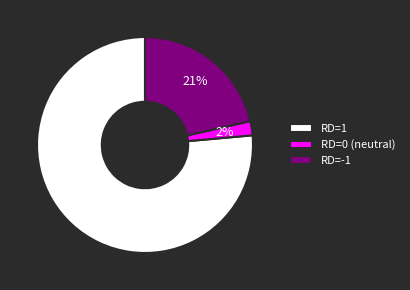

Is the sum of RD=0 (neutral) and RD=-1 greater than half?

No